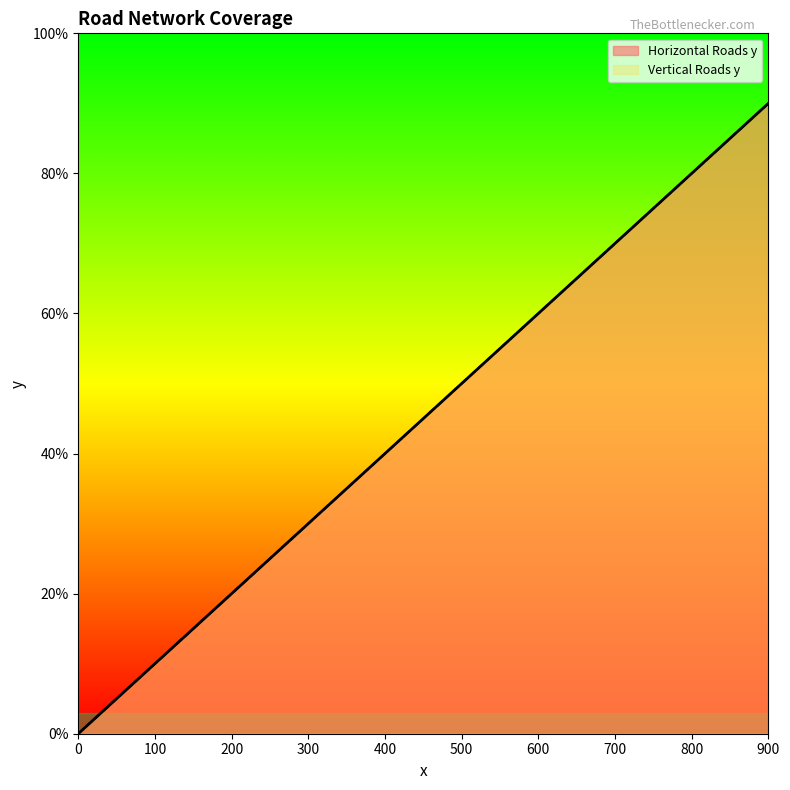

True or false: Vertical Roads y has a value of 1223 at 900.

False